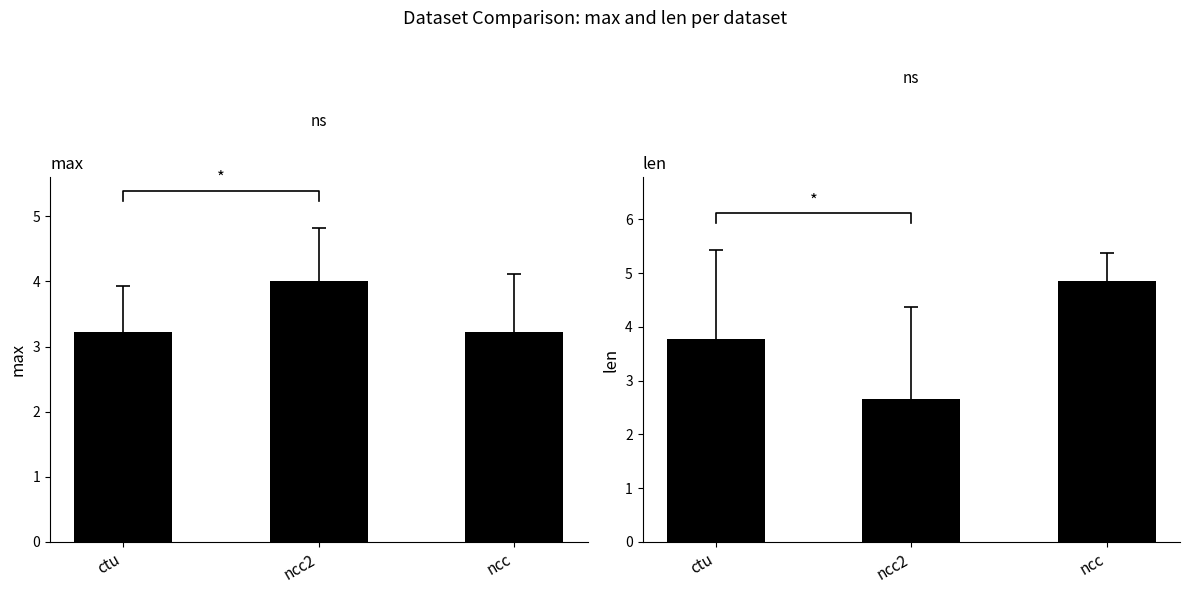

What is the total value across all series at ncc?

8.1